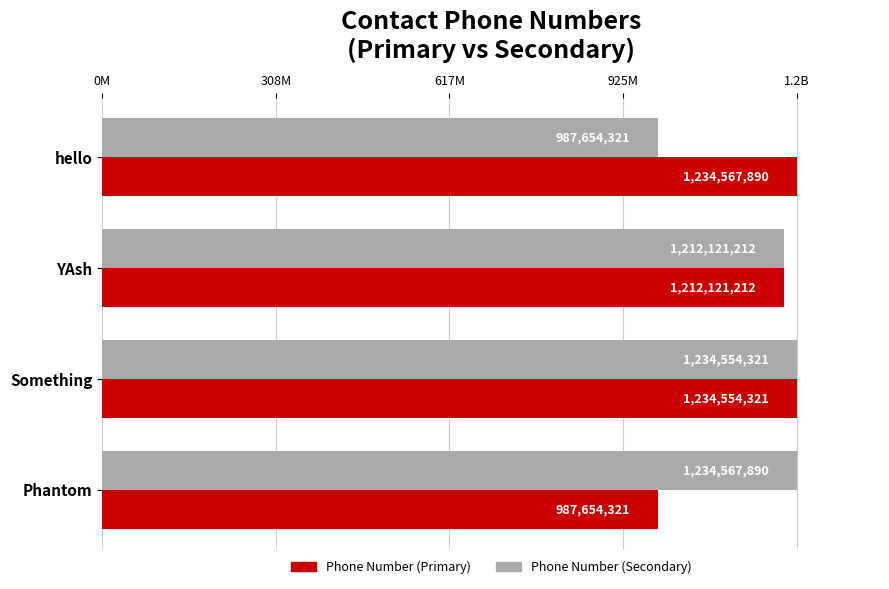

What is the value of the Phone Number (Secondary) bar at the 2nd from the left?

1212121212